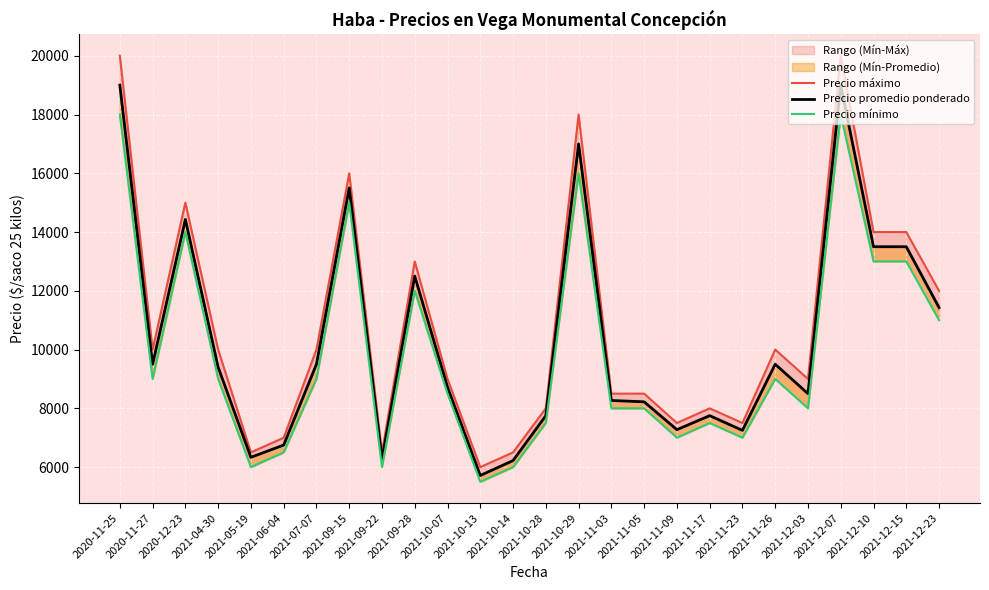

At which category does Precio mínimo reach its first local valley?

2020-11-27